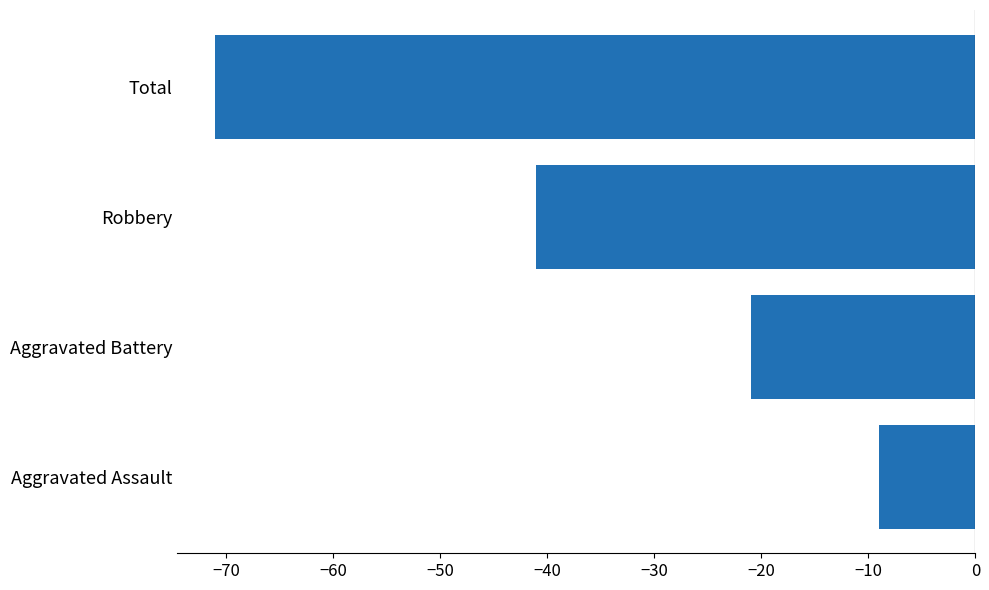

True or false: the data shows -21 at Aggravated Battery.

True